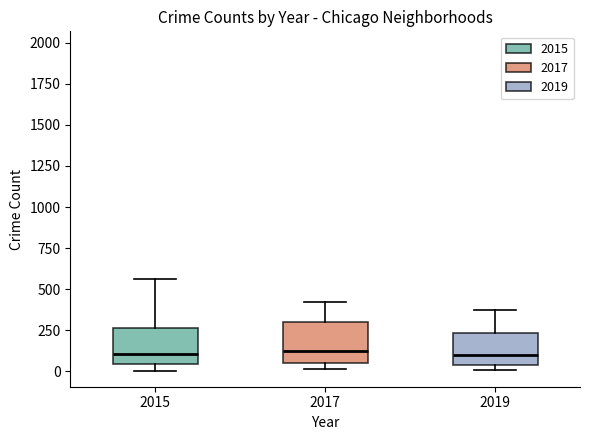

Reading left to right, read every box against the y-axis: the position of its median line, the range the box covers, and the ends of its whiskers. The values are not printed on the chart, so give them approximately, as read against the axis.

2015: median 100, box 50 to 250, whiskers 0 to 550
2017: median 100, box 50 to 300, whiskers 0 to 400
2019: median 100, box 50 to 250, whiskers 0 to 400